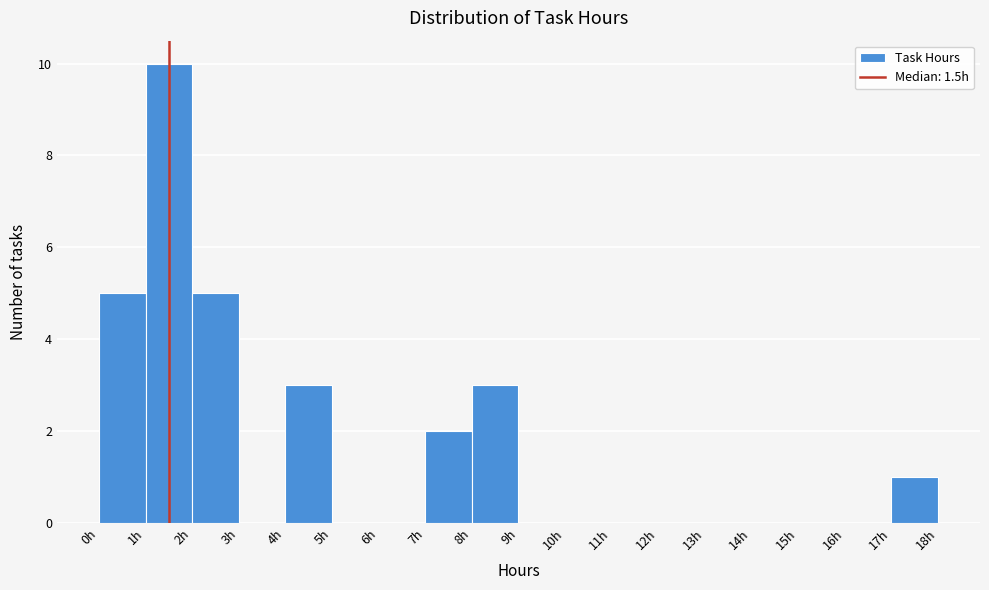

Which range on the x-axis has the tallest bar?

1 to 2